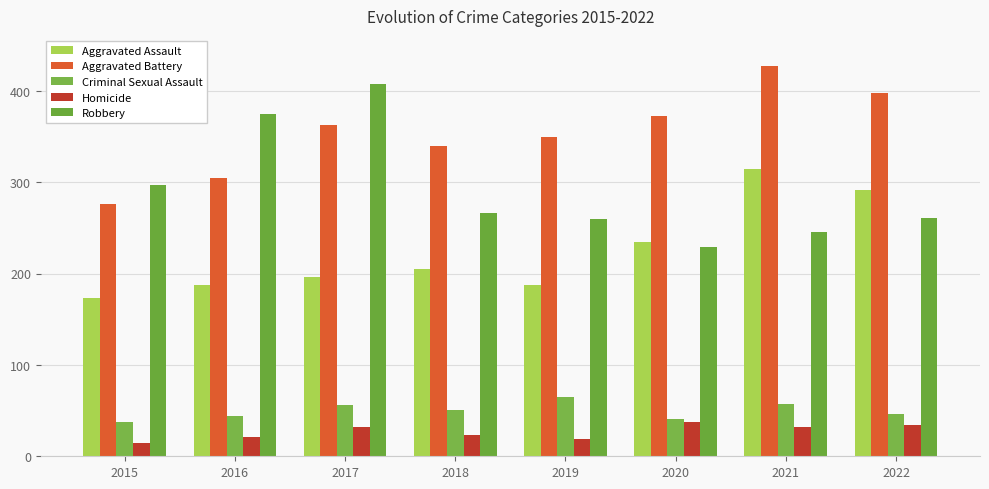

The Robbery series shows 393 at 2019. True or false?

False